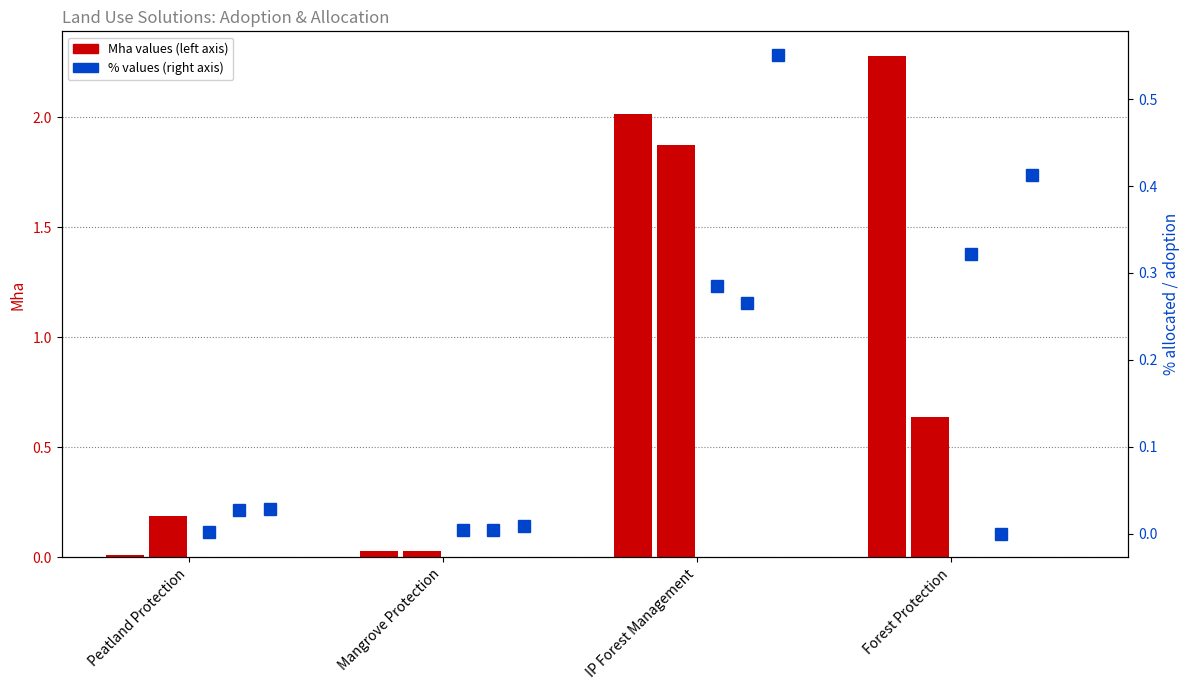

What is the difference between the maximum and minimum values in the Current adoption % series?

0.3